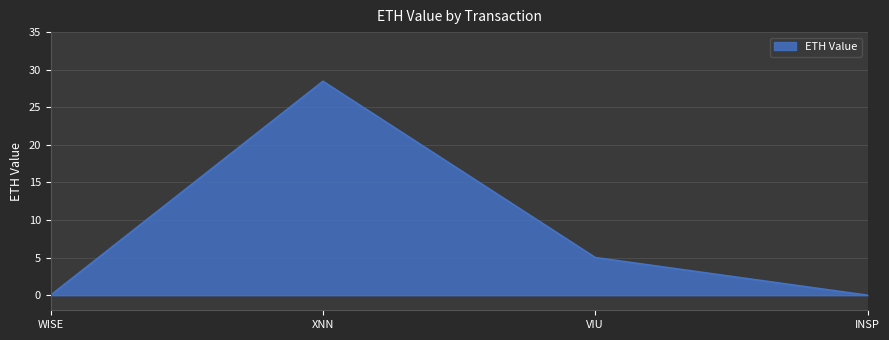

True or false: the data has more than 2 interior local peaks.

False